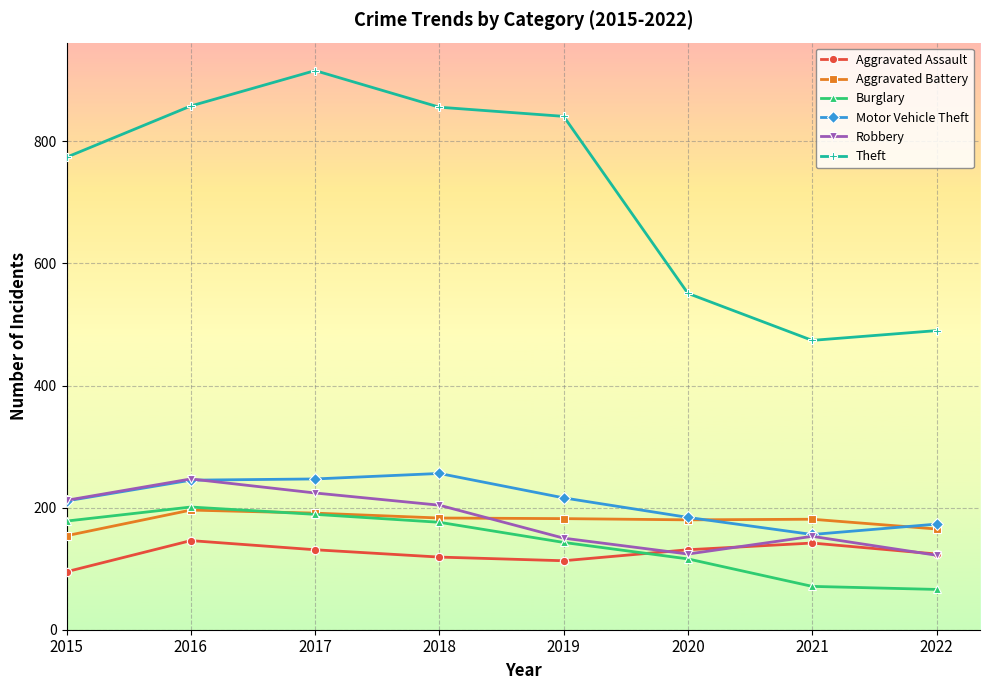

What is the sum of all Aggravated Battery values?

1432